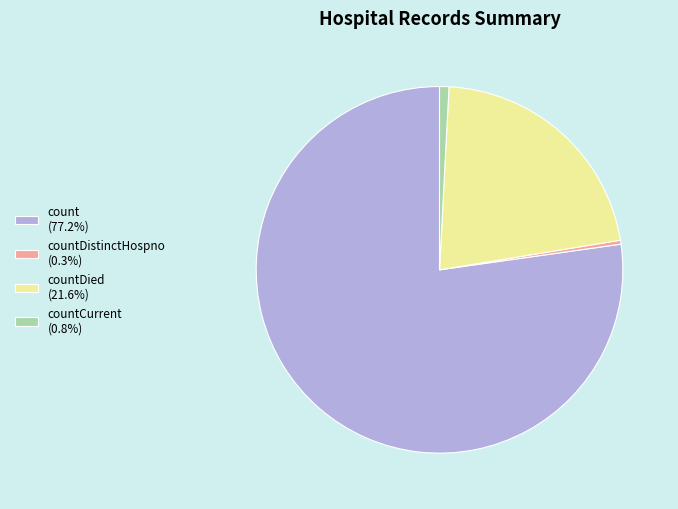

Is the sum of countDied (21.6%) and countDistinctHospno (0.3%) greater than half?

No